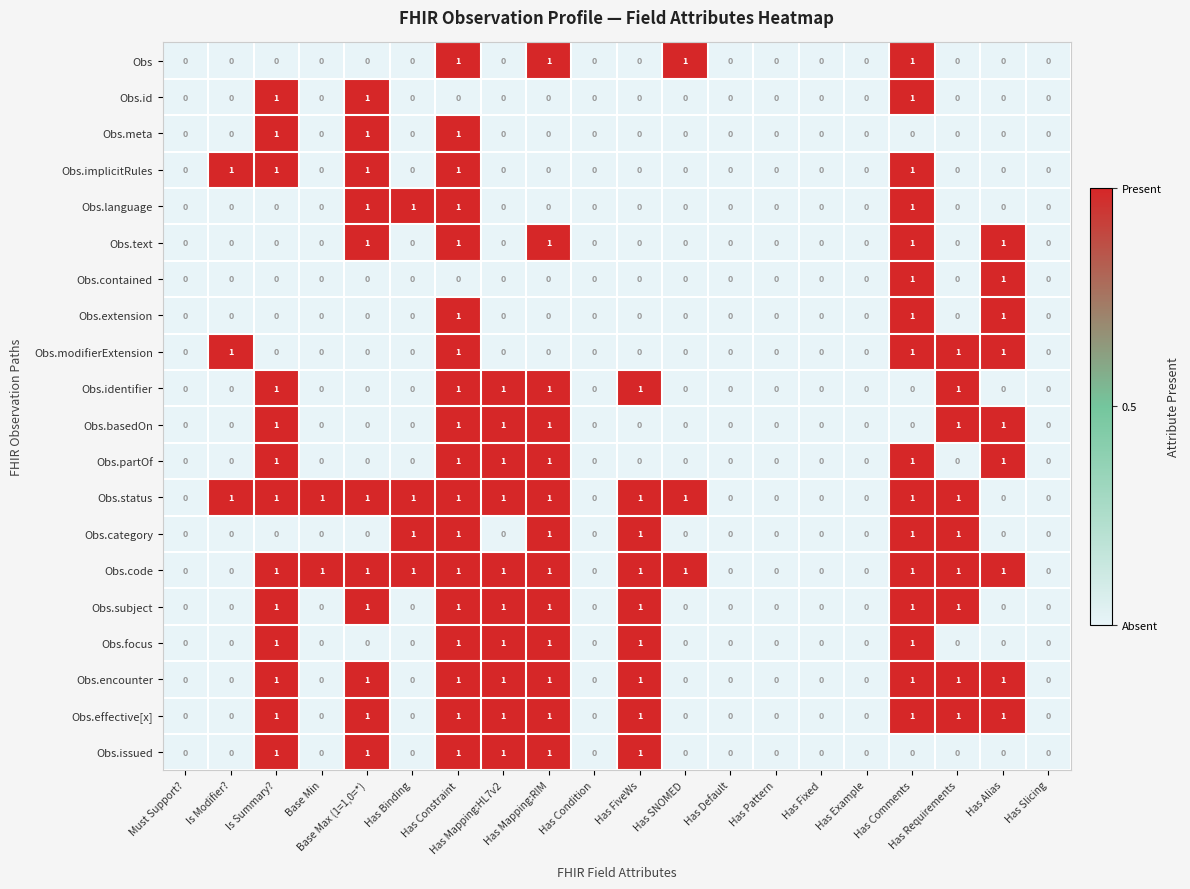

How many Obs.identifier values are between 0 and 1?

20